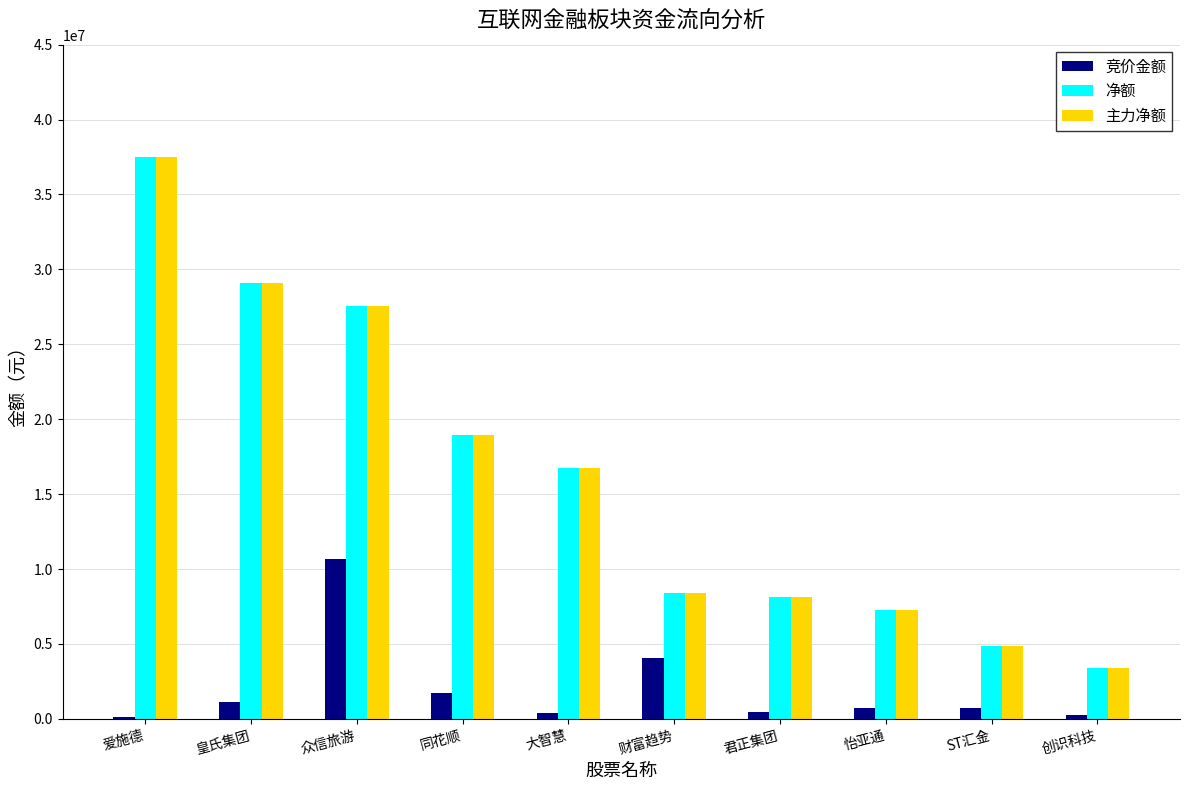

What is the maximum value for 主力净额?

37502854